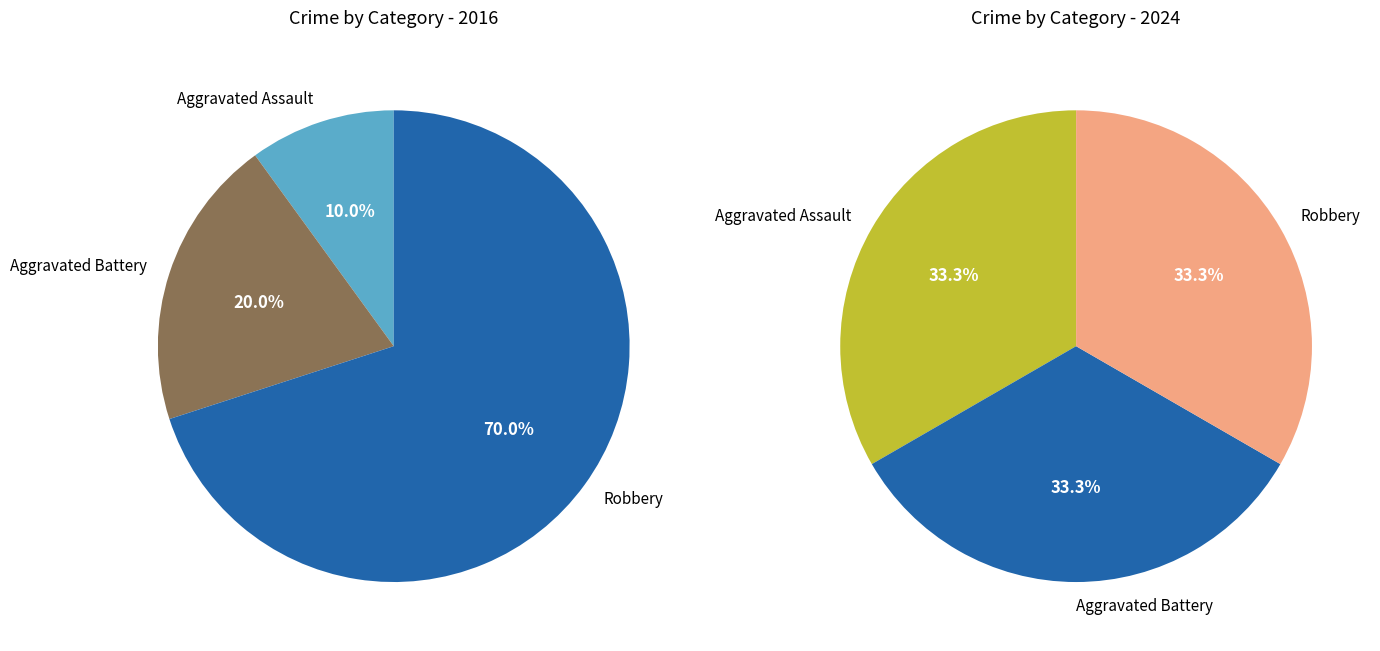

To the nearest percent, what percentage of the pie is 2?

33%